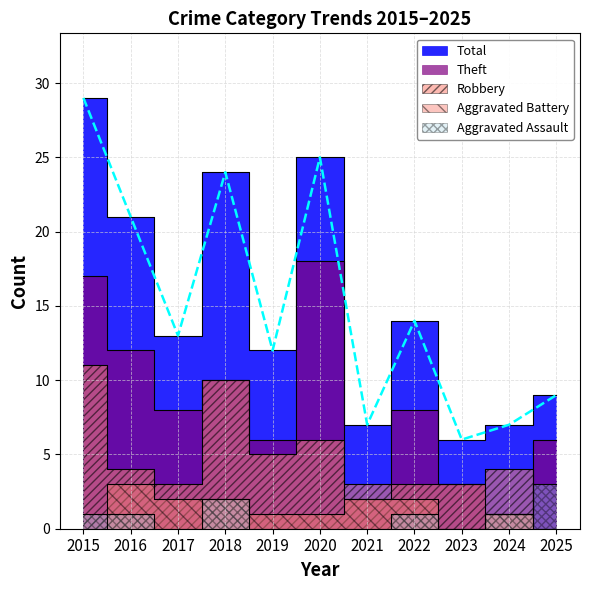

Reading left to right, what are all the values shown in this chart?

Aggravated Assault: 2015=1	2016=1	2017=0	2018=2	2019=0	2020=0	2021=0	2022=1	2023=0	2024=1	2025=3
Aggravated Battery: 2015=0	2016=3	2017=2	2018=2	2019=1	2020=1	2021=2	2022=2	2023=0	2024=1	2025=0
Robbery: 2015=11	2016=4	2017=3	2018=10	2019=5	2020=6	2021=3	2022=3	2023=3	2024=4	2025=0
Theft: 2015=17	2016=12	2017=8	2018=10	2019=6	2020=18	2021=2	2022=8	2023=3	2024=1	2025=6
Total: 2015=29	2016=21	2017=13	2018=24	2019=12	2020=25	2021=7	2022=14	2023=6	2024=7	2025=9